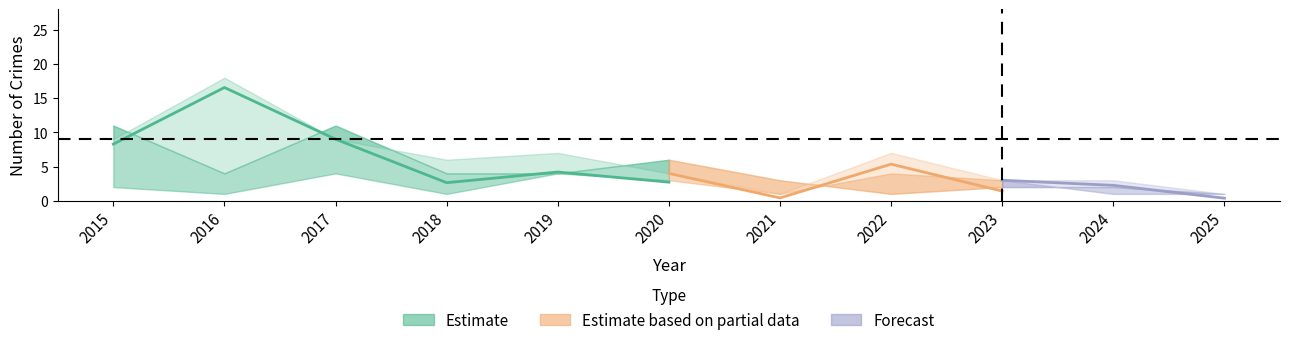

Which category has the lowest value in the Total series?

2025